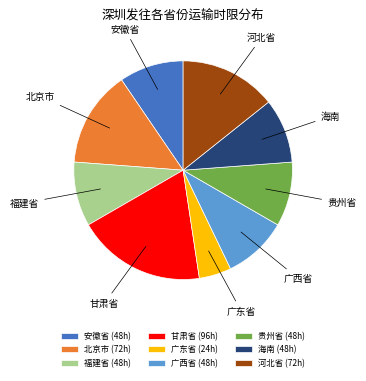

True or false: 广西省 accounts for 10% of the total.

True